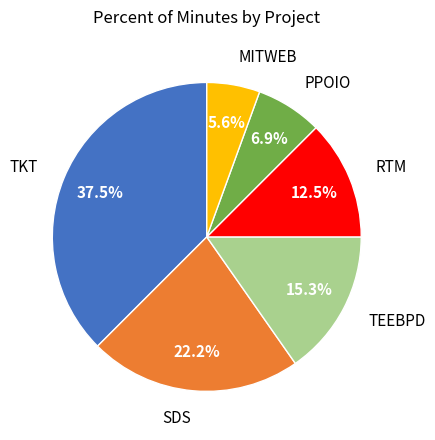

Rank the categories by value from lowest to highest.

MITWEB, PPOIO, RTM, TEEBPD, SDS, TKT